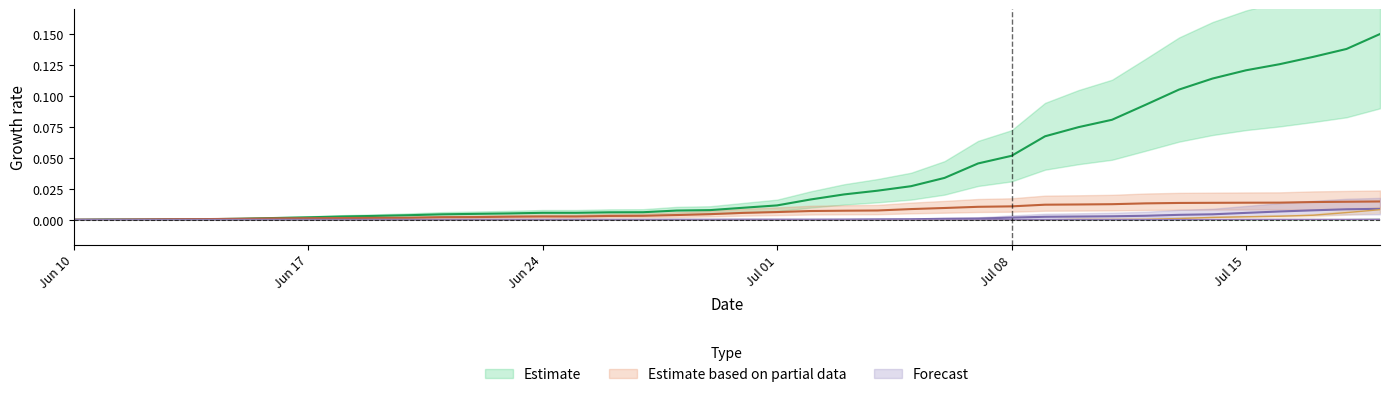

True or false: cum steelhead and cum large sockeye intersect in this chart.

False